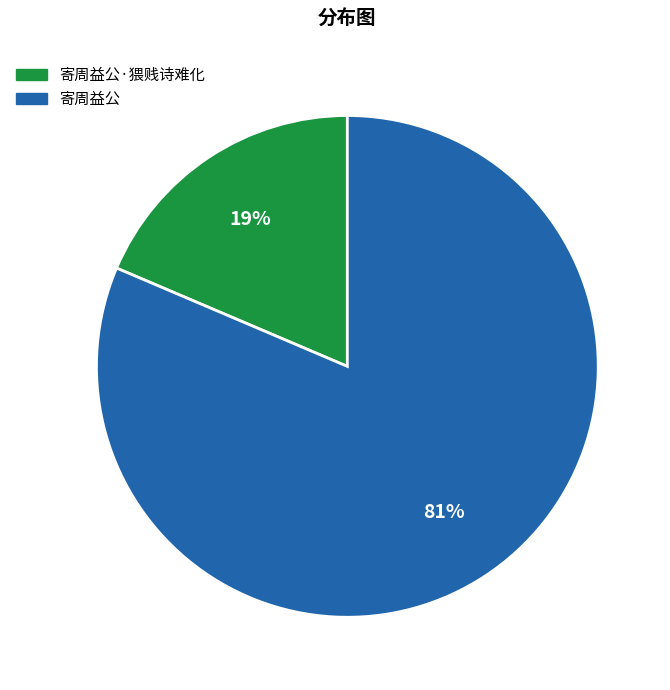

To the nearest percent, what portion does 寄周益公 represent?

81%